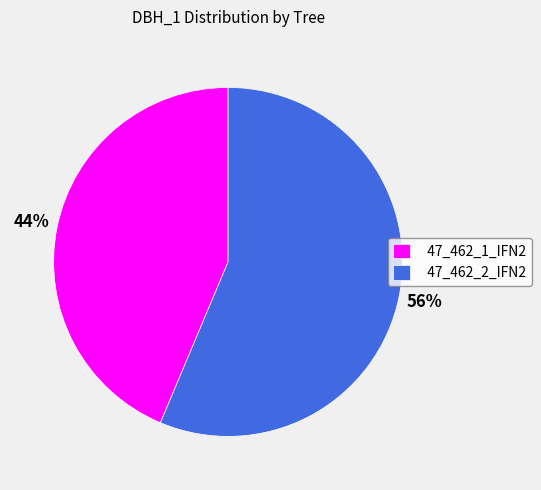

Does any single category account for the majority?

Yes